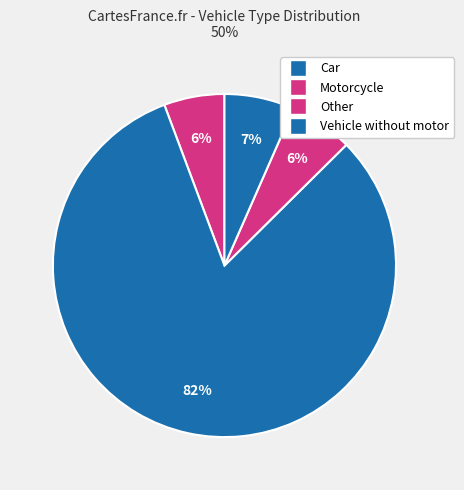

Is it true that Vehicle without motor is 7% of the pie?

True